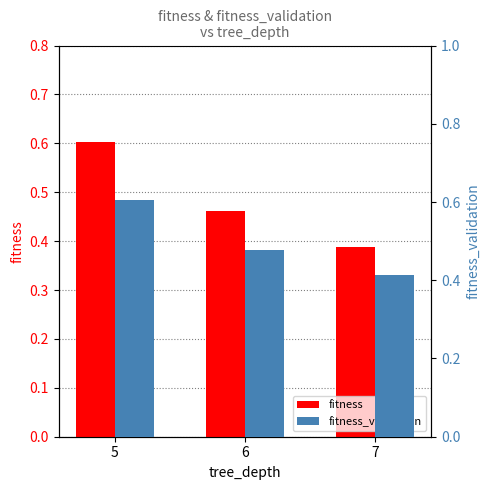

The fitness series shows 0.5 at 6. True or false?

True